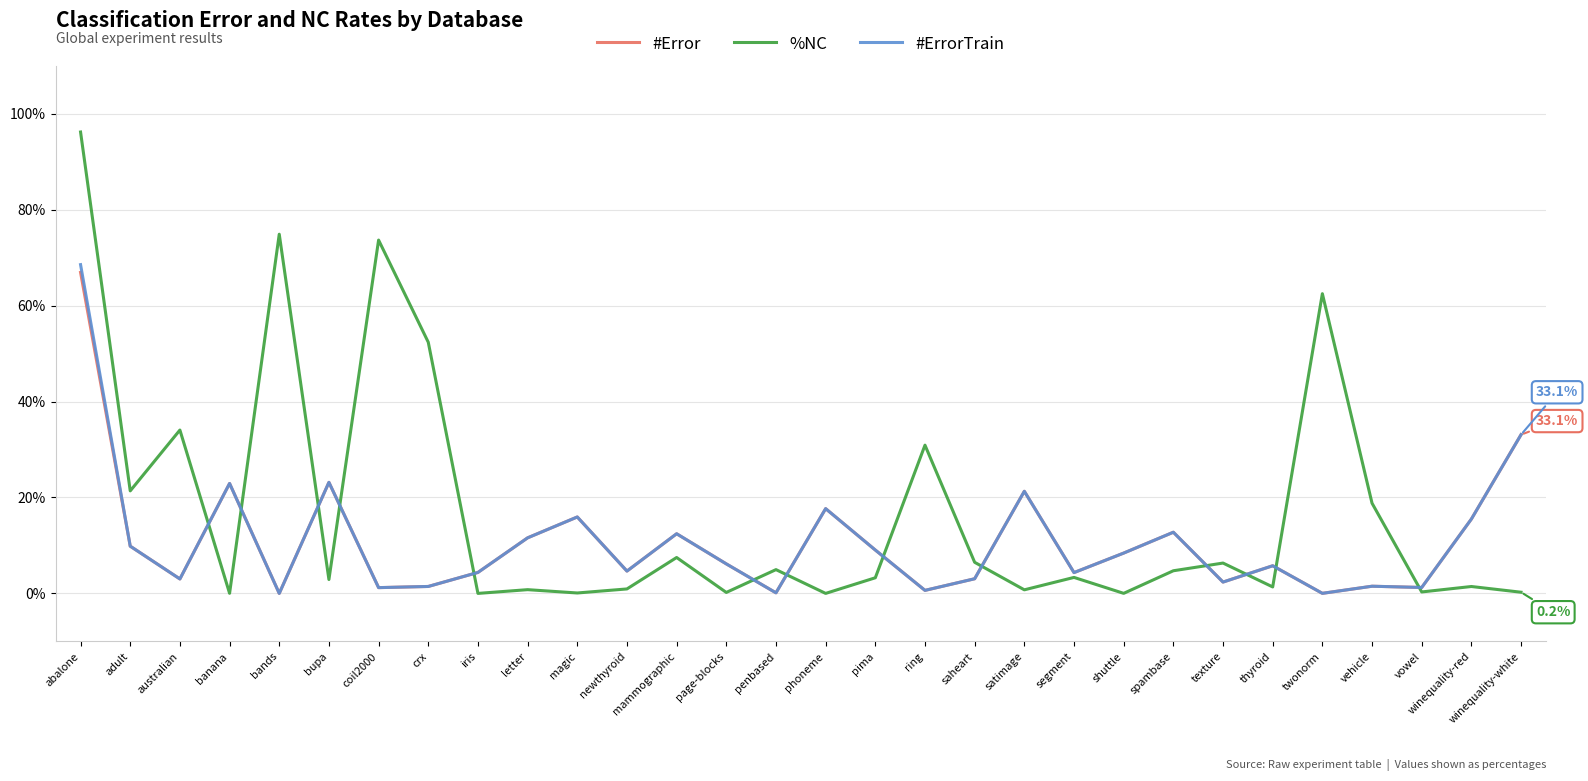

Between pima and twonorm, which series saw the biggest shift?

%NC